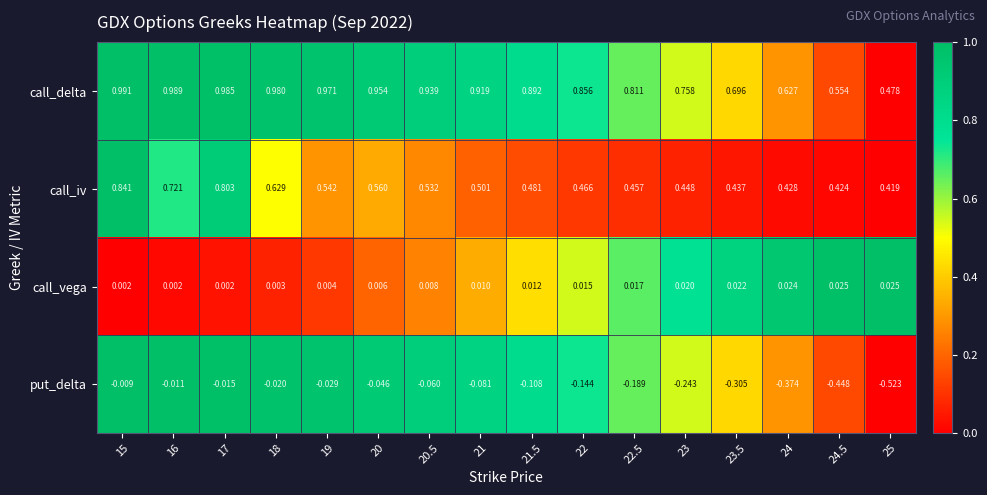

List the series in order of their peak value, highest first.

call_delta, call_iv, call_vega, put_delta